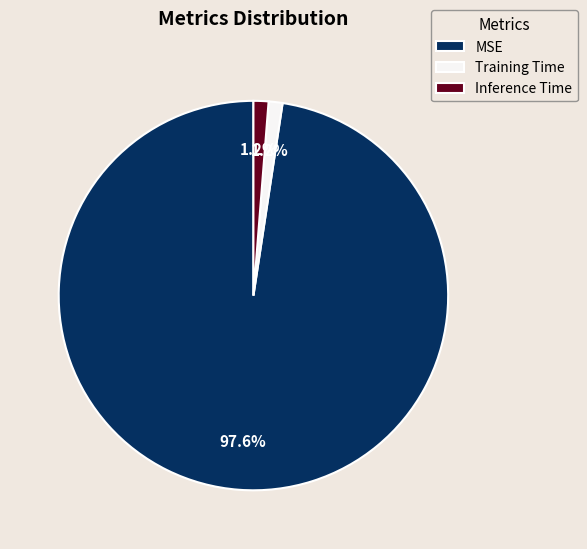

To the nearest percent, what is the combined percentage of Training Time and Inference Time?

2%